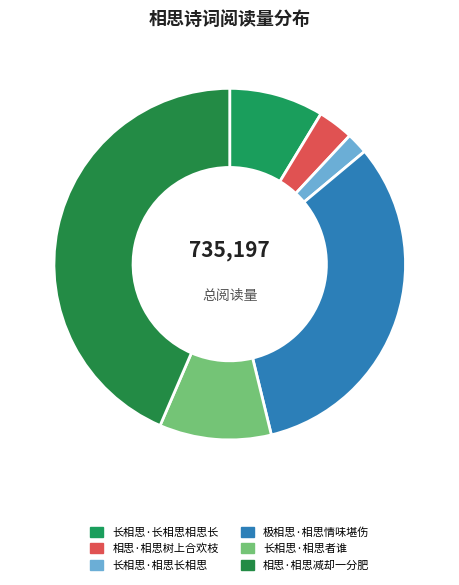

Approximately how many times larger is the value at 长相思·相思者谁 compared to 极相思·相思情味堪伤?

0.3